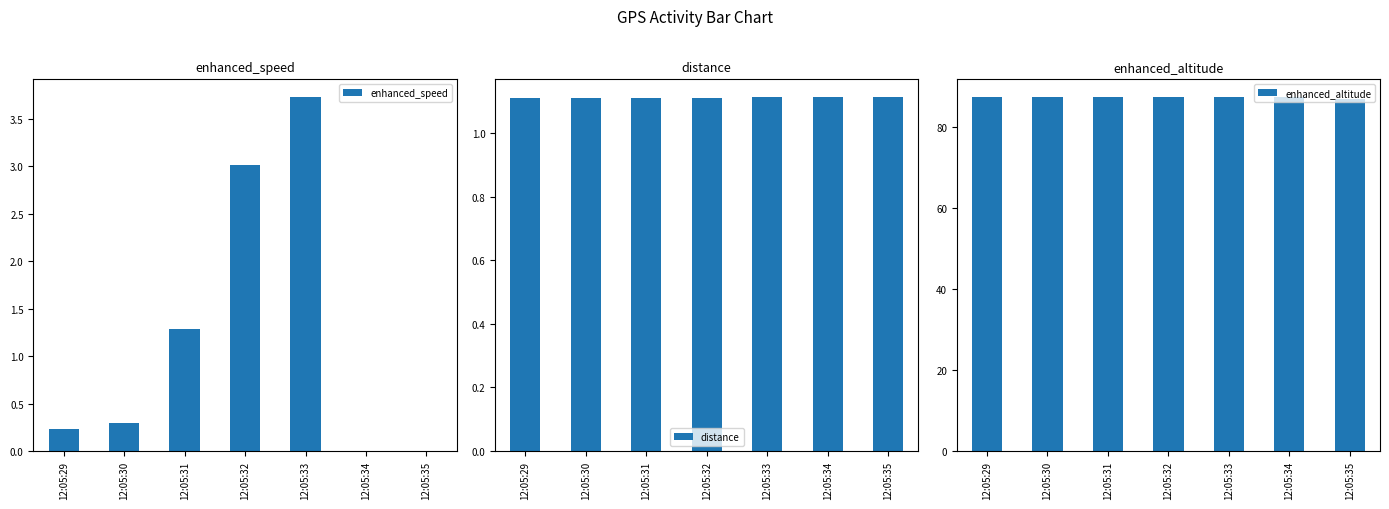

True or false: enhanced_speed has a value of 0.3 at 12:05:30.

True